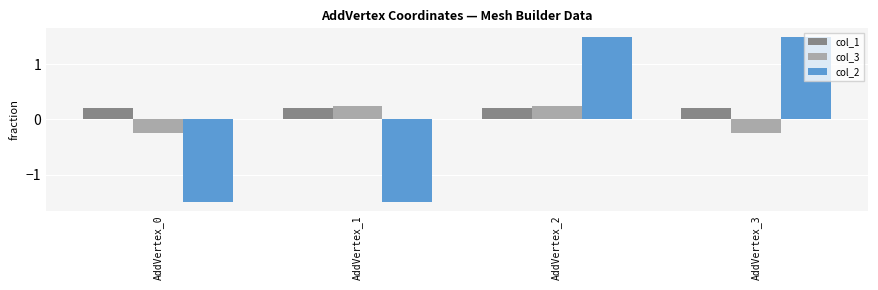

At AddVertex_0, list the series in order from smallest to largest.

col_2, col_3, col_1